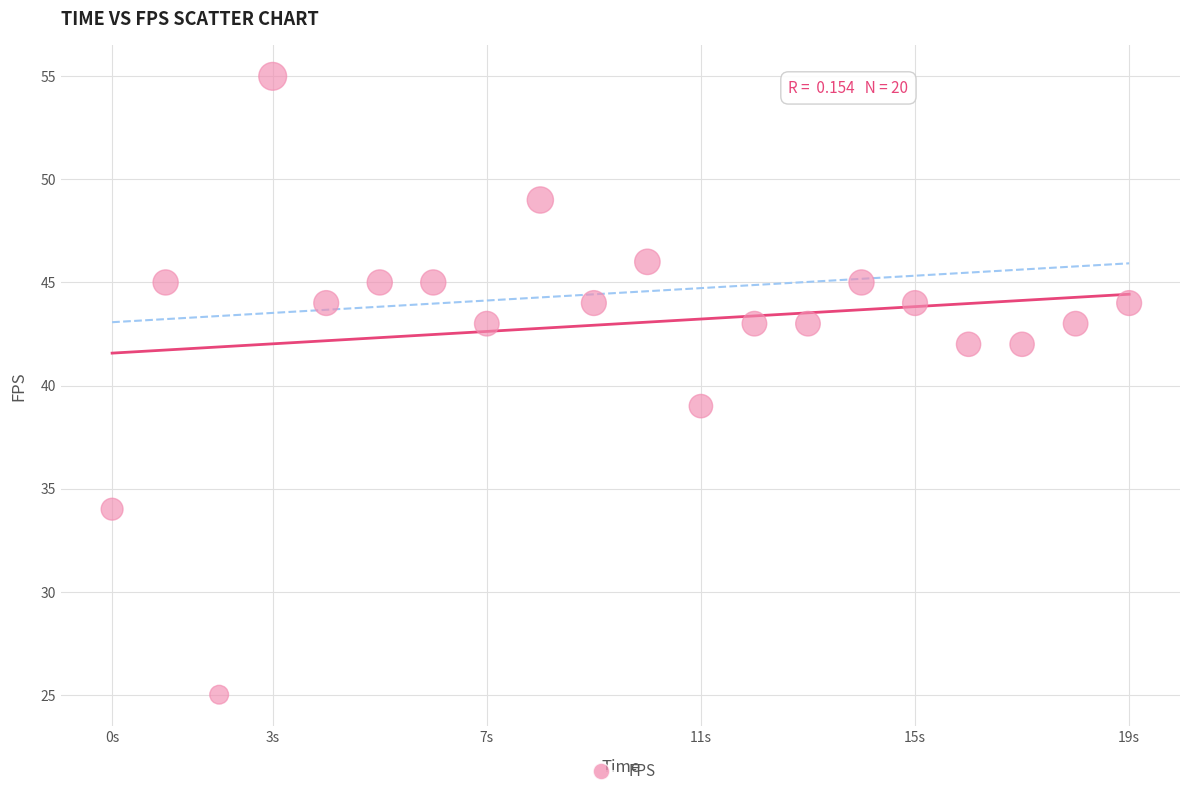

What Y value in the scatter plot is closest to 40?

39